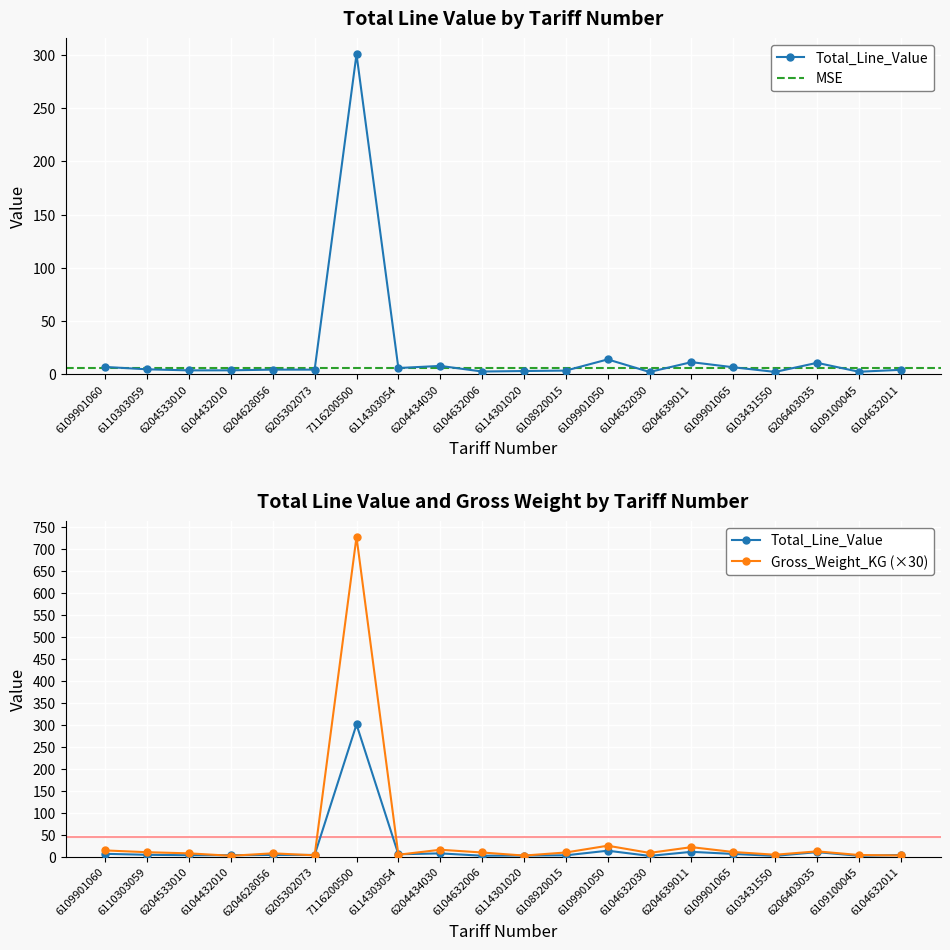

The Total_Line_Value series shows 2.1 at 6104632011. True or false?

False